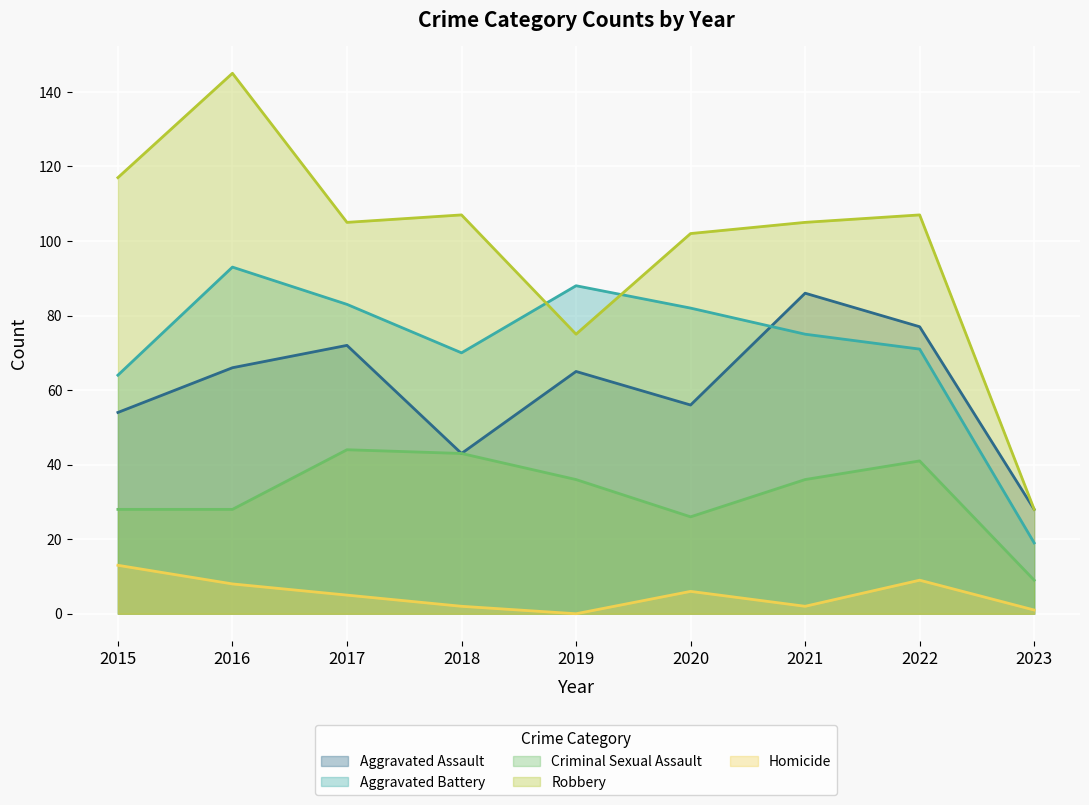

True or false: Homicide has more than 1 points higher than both neighbors.

True